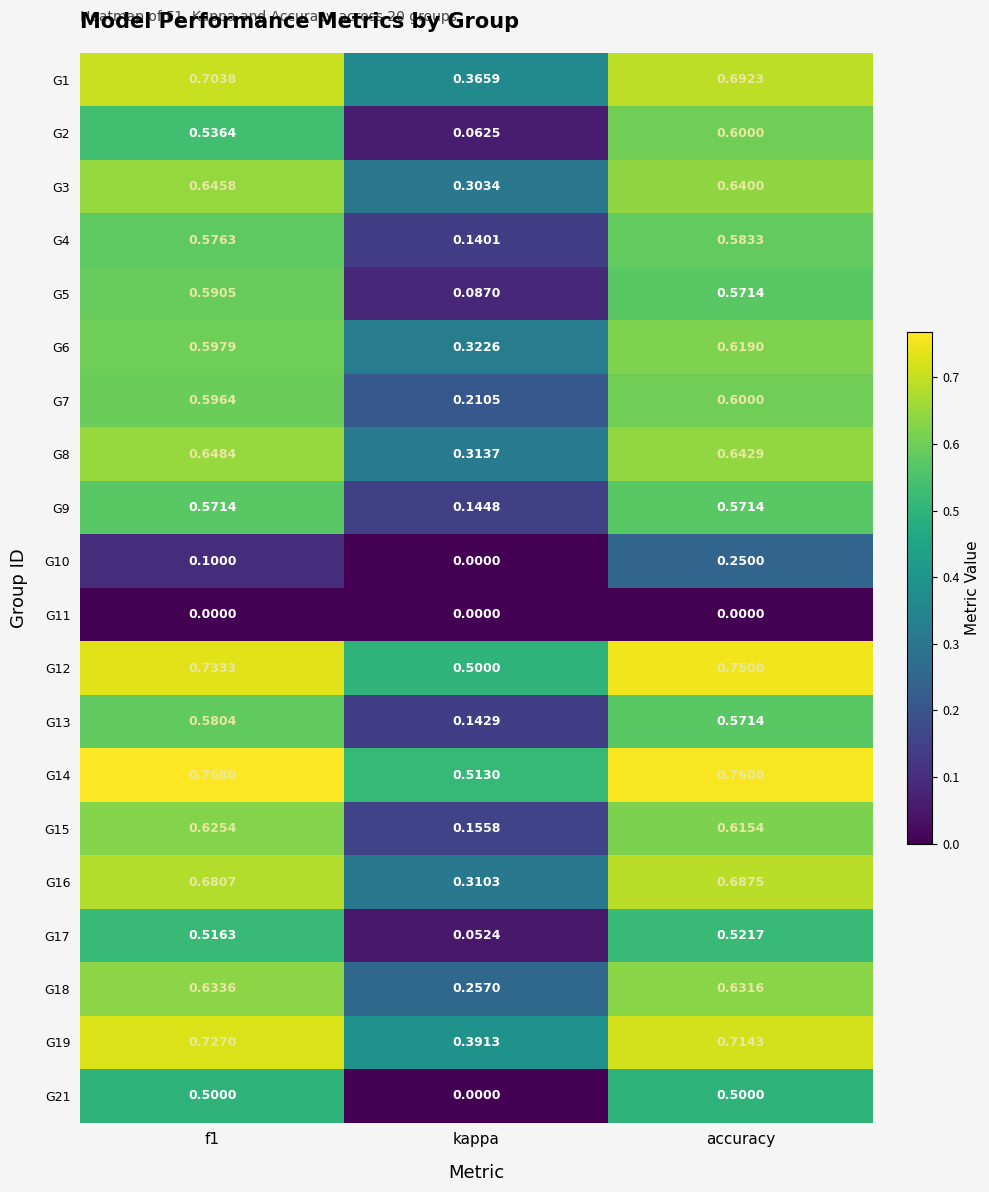

At which label is G7 closest to 0?

kappa